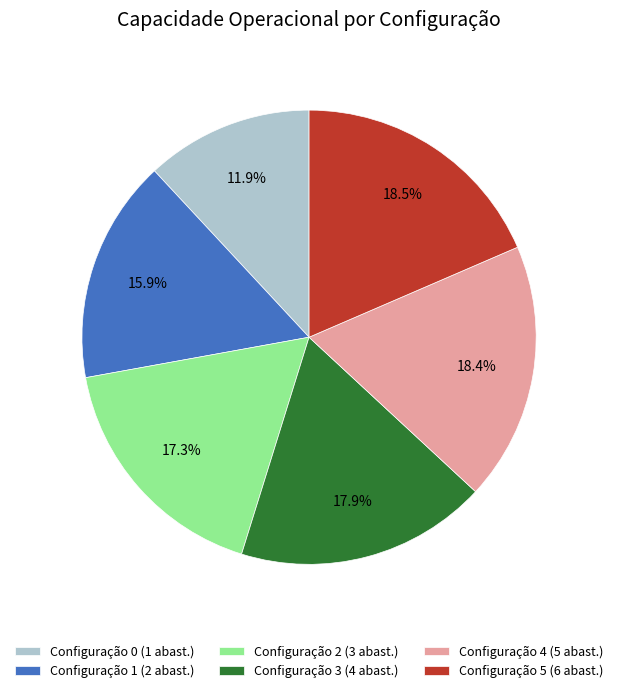

What is the ratio of the value at Configuração 1 (2 abast.) to the value at Configuração 4 (5 abast.)?

0.9